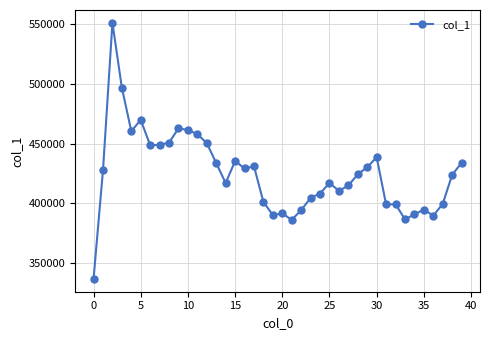

Count the number of data series in this chart.

1